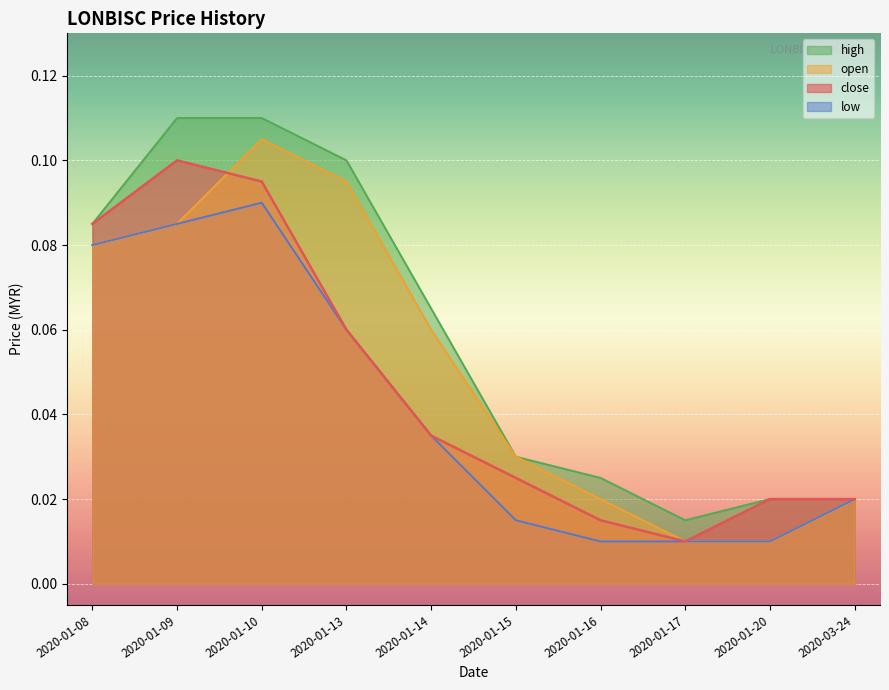

How many open values are between 0 and 1?

10